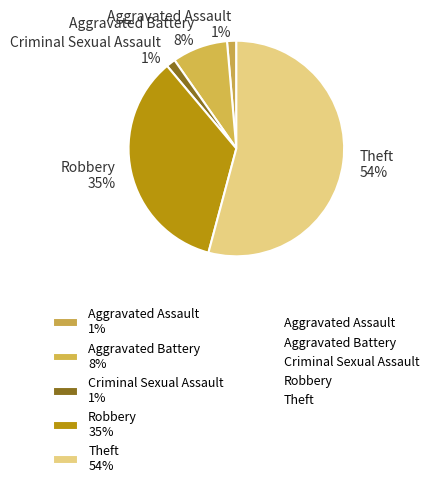

Count the number of slices in the pie.

5